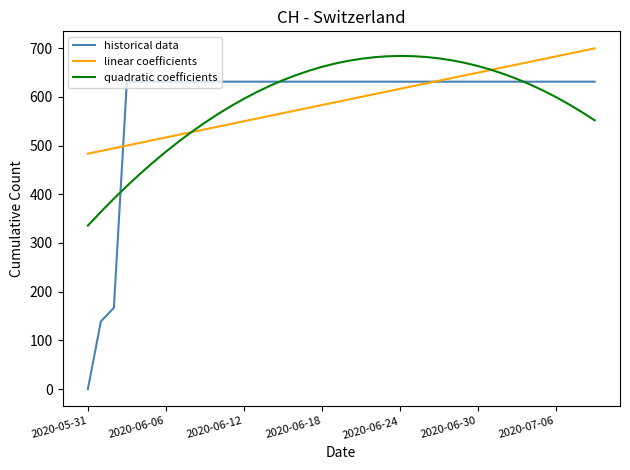

What is the average value of the quadratic coefficients series?

591.3